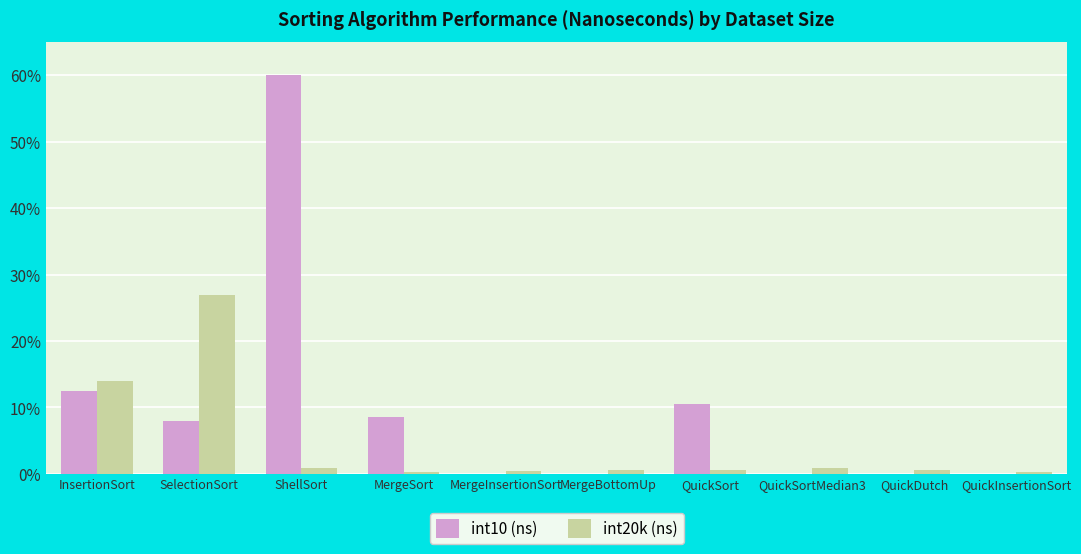

How many groups of bars are there?

10